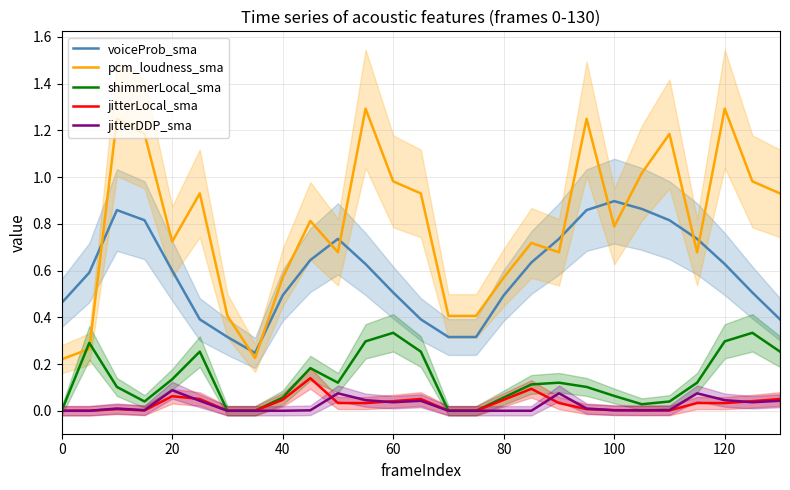

True or false: voiceProb_sma and shimmerLocal_sma intersect in this chart.

False